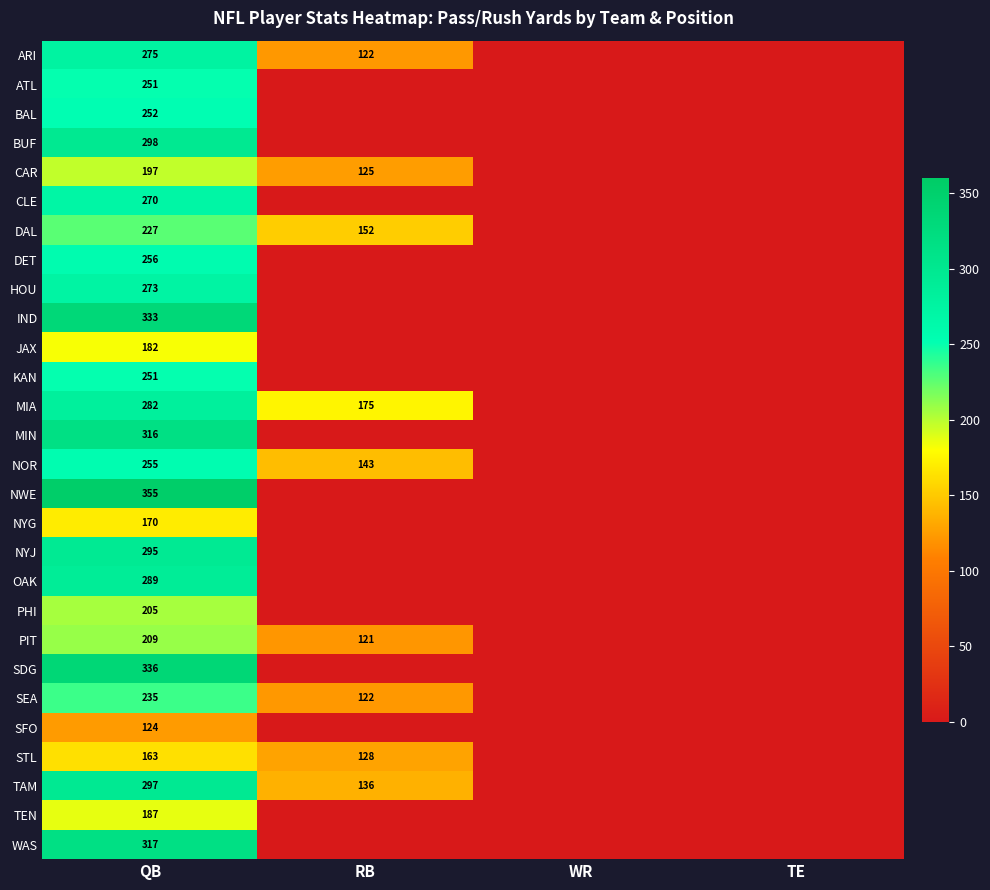

True or false: CAR has a value of 214 at RB.

False